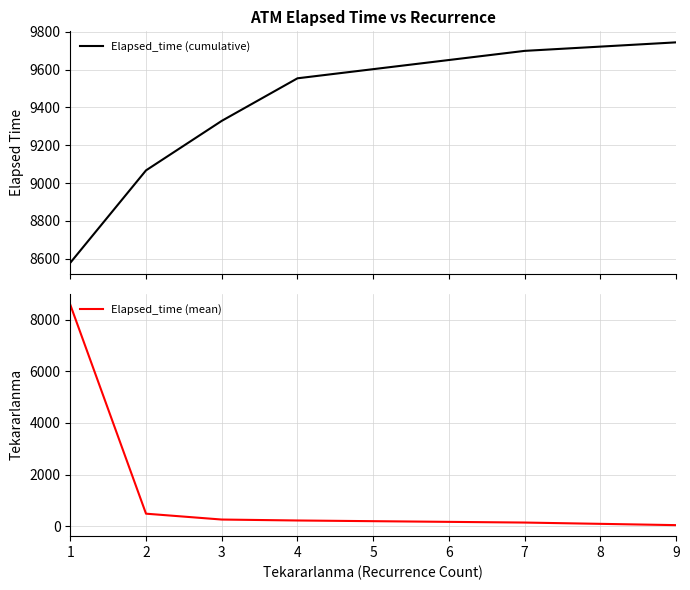

At 4, list the series in order from smallest to largest.

Elapsed_time (mean), Elapsed_time (cumulative)